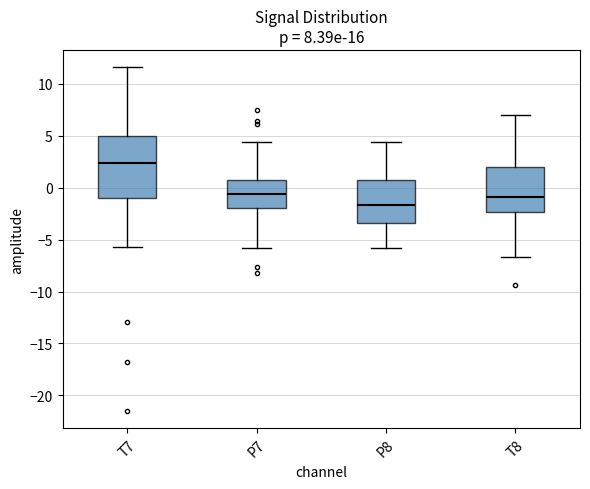

Which box is the tallest, from its lower edge to its upper edge?

T7